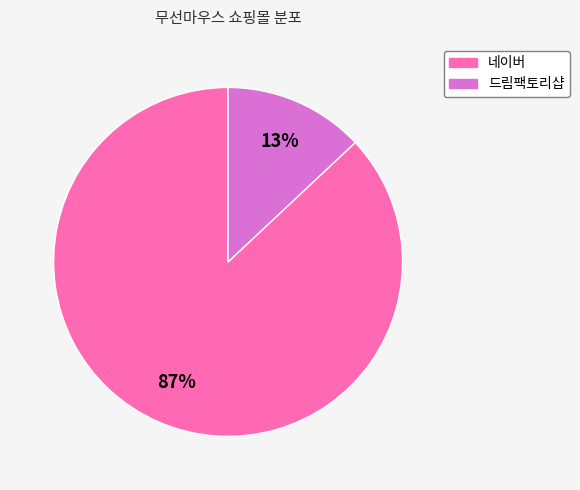

Approximately how many times larger is the value at 드림팩토리샵 compared to 네이버?

0.1